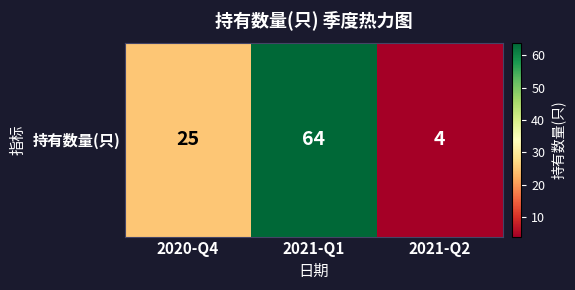

At which category does the chart reach its minimum across all series?

2021-Q2